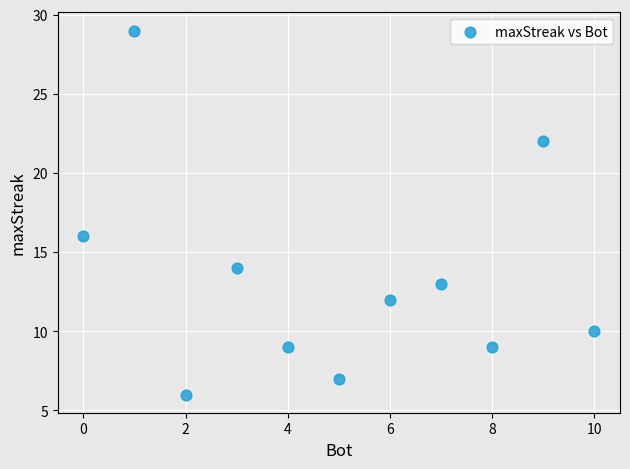

What is the average Y value?

13